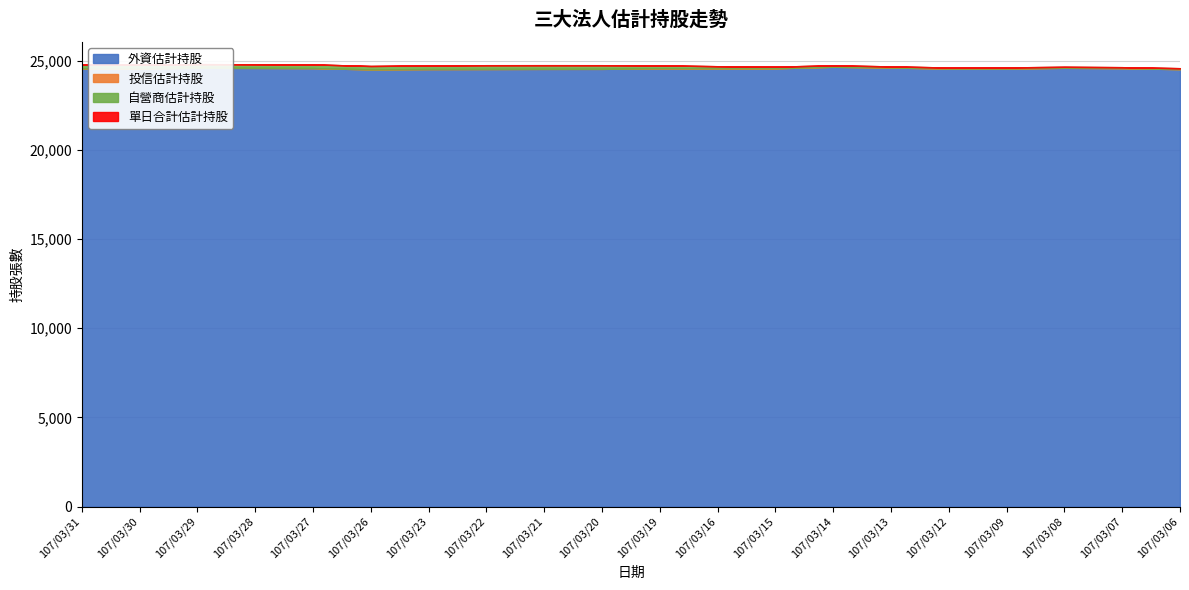

Is it true that 外資估計持股 equals 33382 at 107/03/27?

False